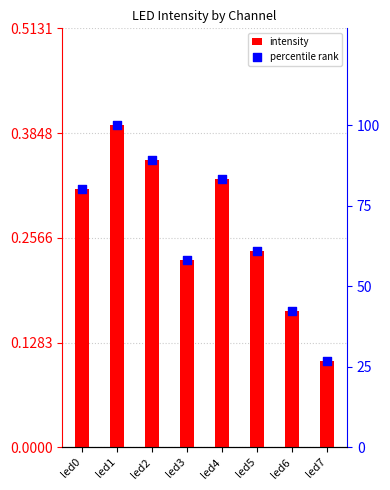

Which series contains the highest Y value?

percentile rank